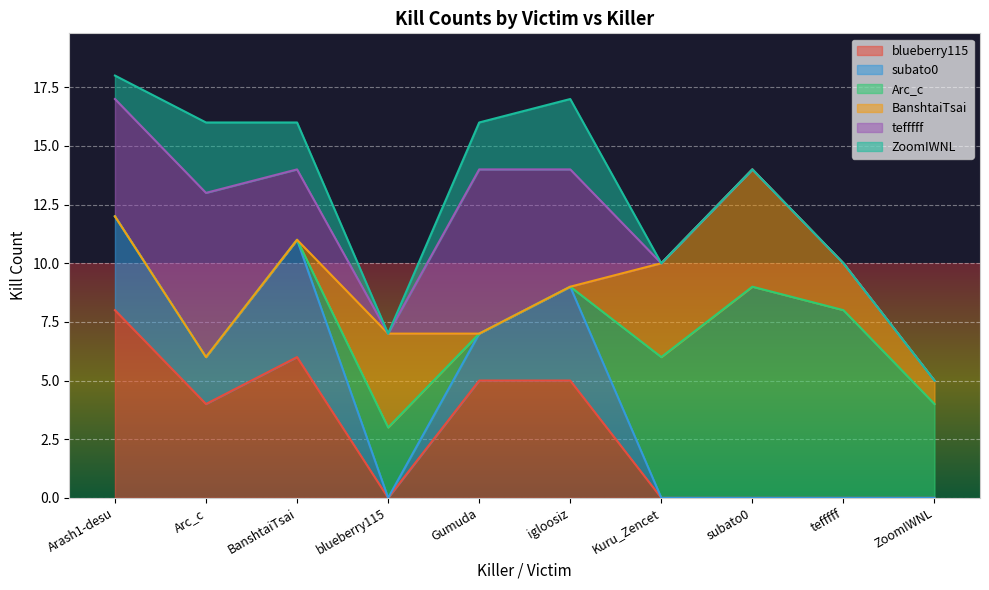

What are all the series names shown in the legend?

blueberry115, subato0, Arc_c, BanshtaiTsai, tefffff, ZoomIWNL